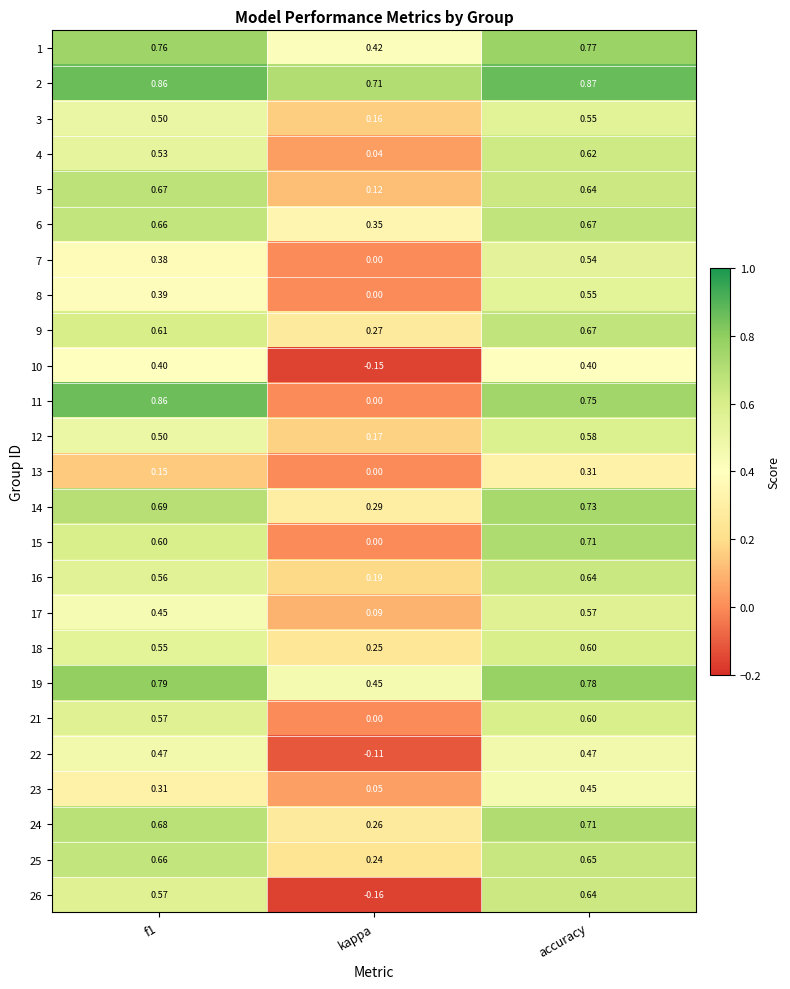

How many series are shown in this chart?

25